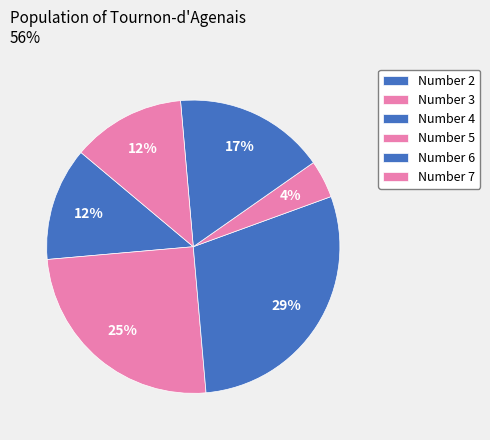

How many slices are in this pie chart?

6